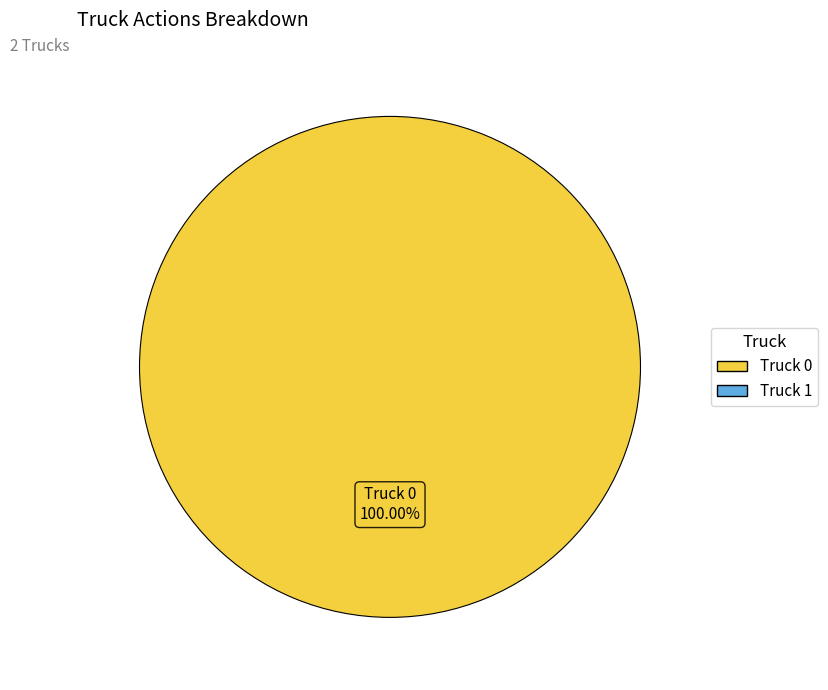

Count the number of slices in the pie.

1